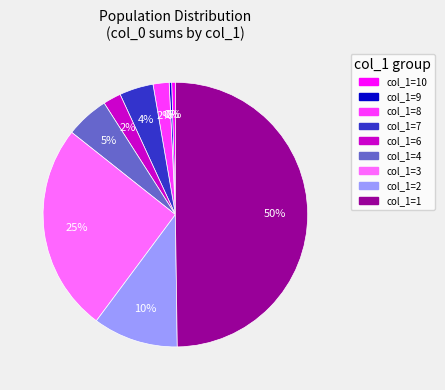

To the nearest percent, what is the average slice percentage?

11%